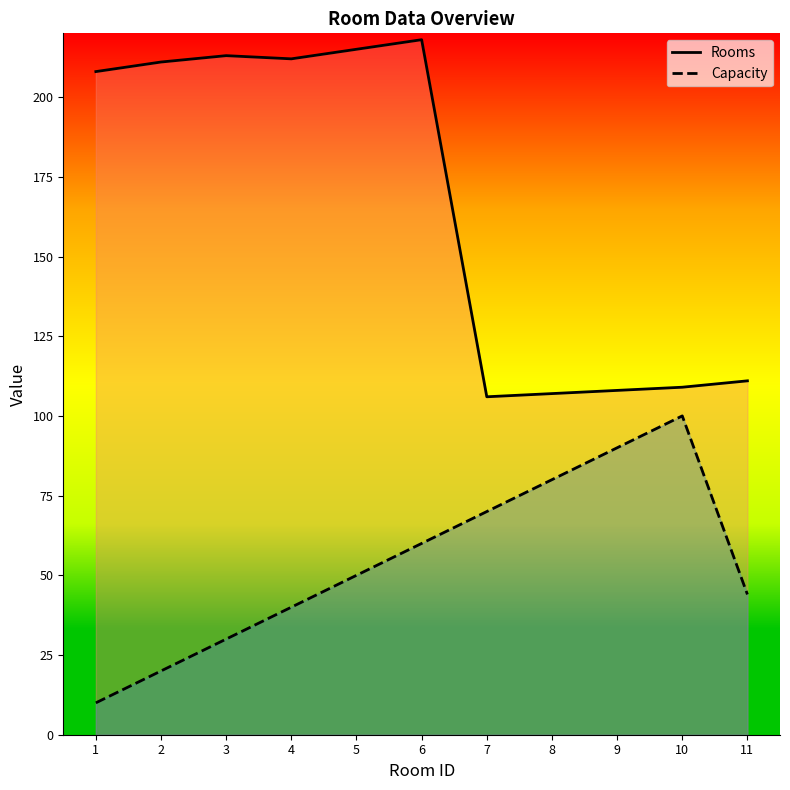

Which series changed the most between 1 and 4?

Capacity